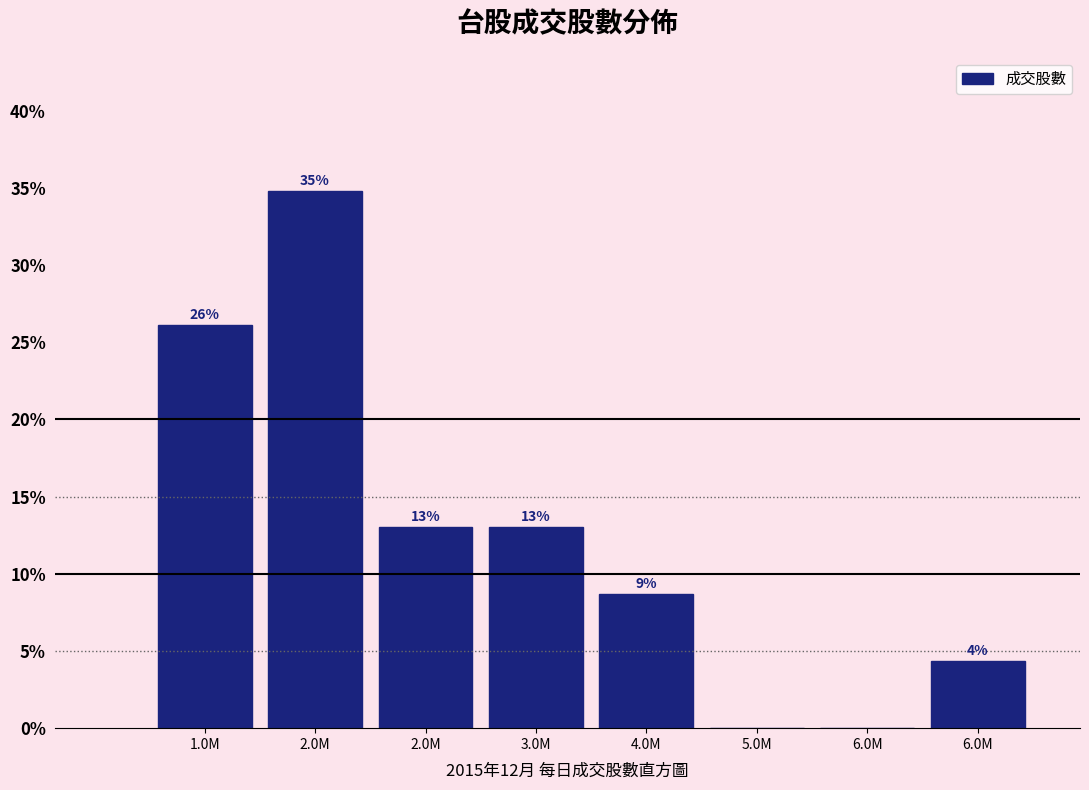

Are the bars horizontal?

No